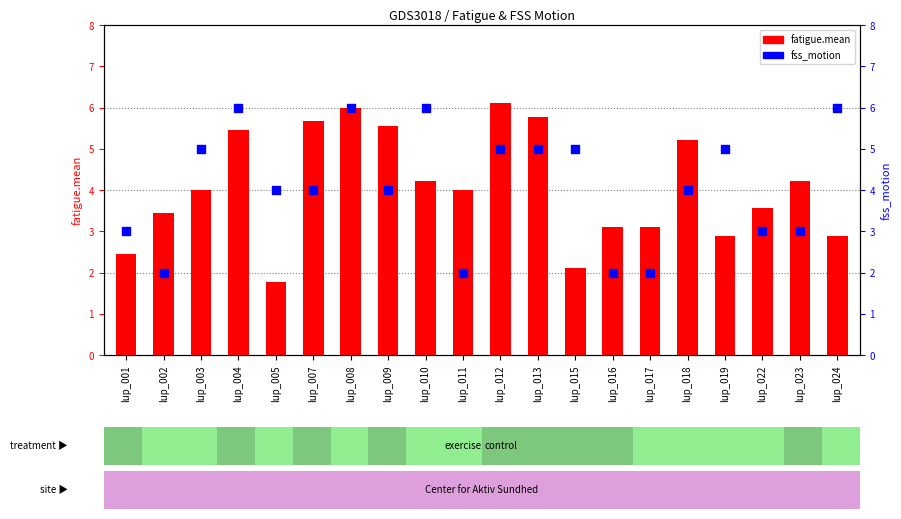

Which series has the largest total across all categories?

fss_motion